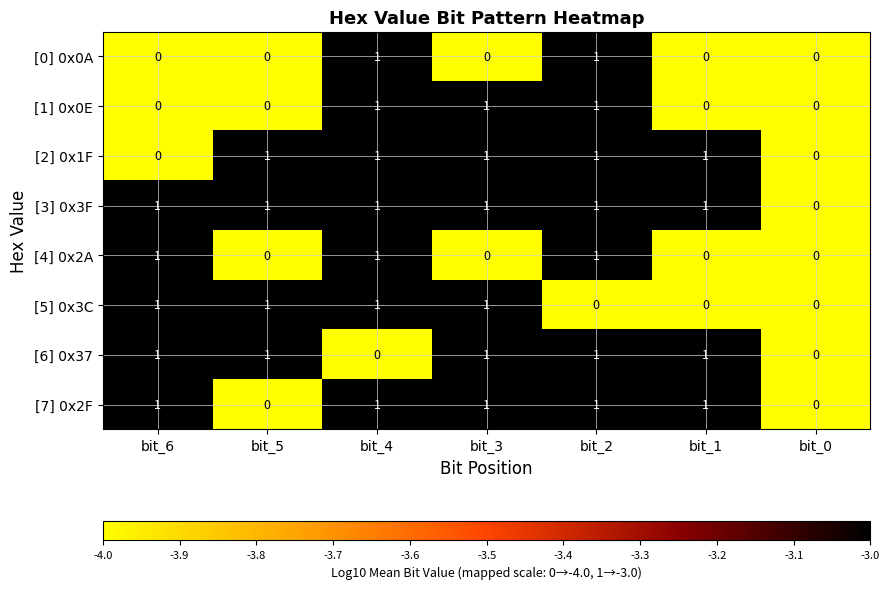

The value of [4] 0x2A at bit_4 is 1. True or false?

True